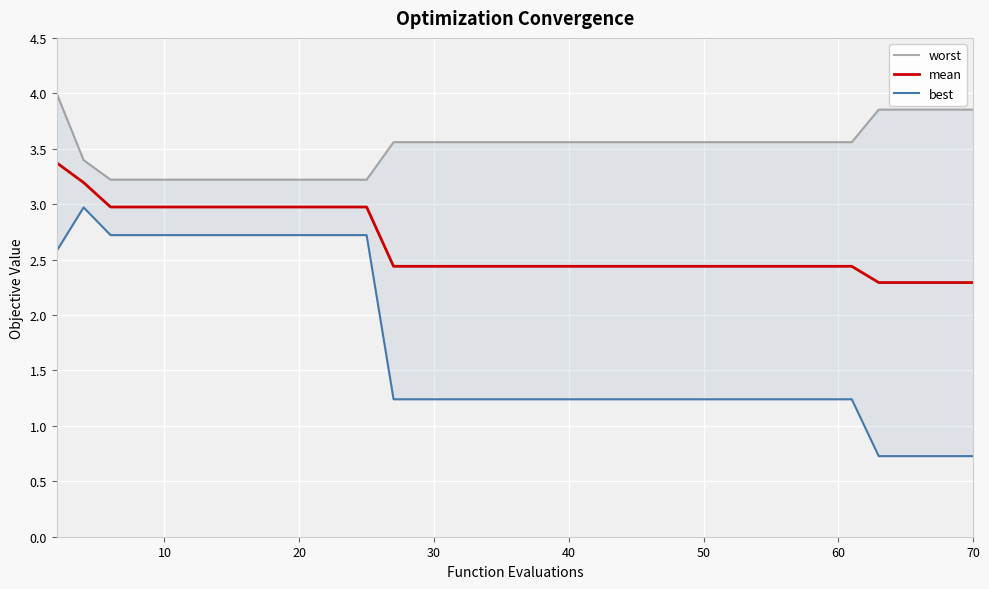

What is the minimum value for mean?

2.3